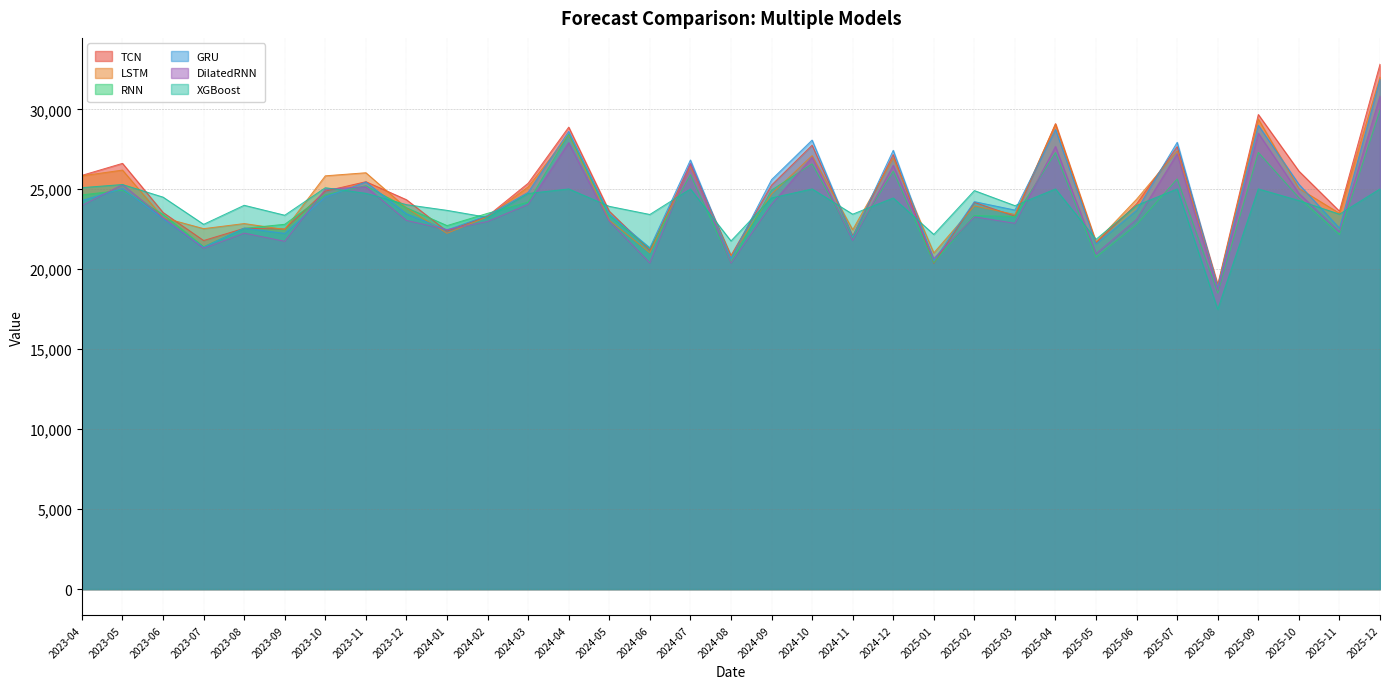

At which category does XGBoost reach its first local valley?

2023-07